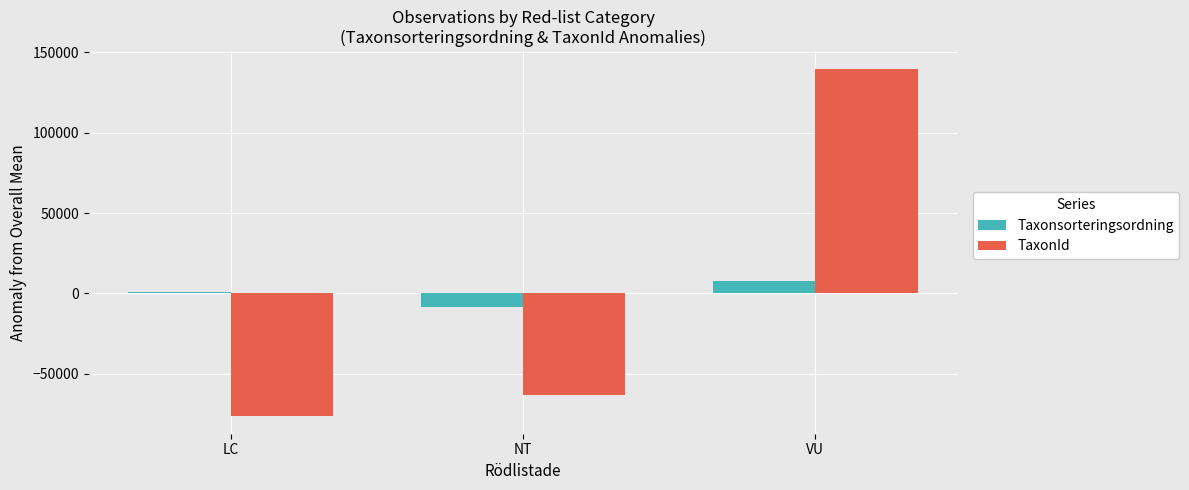

Count the number of categories in the chart.

3